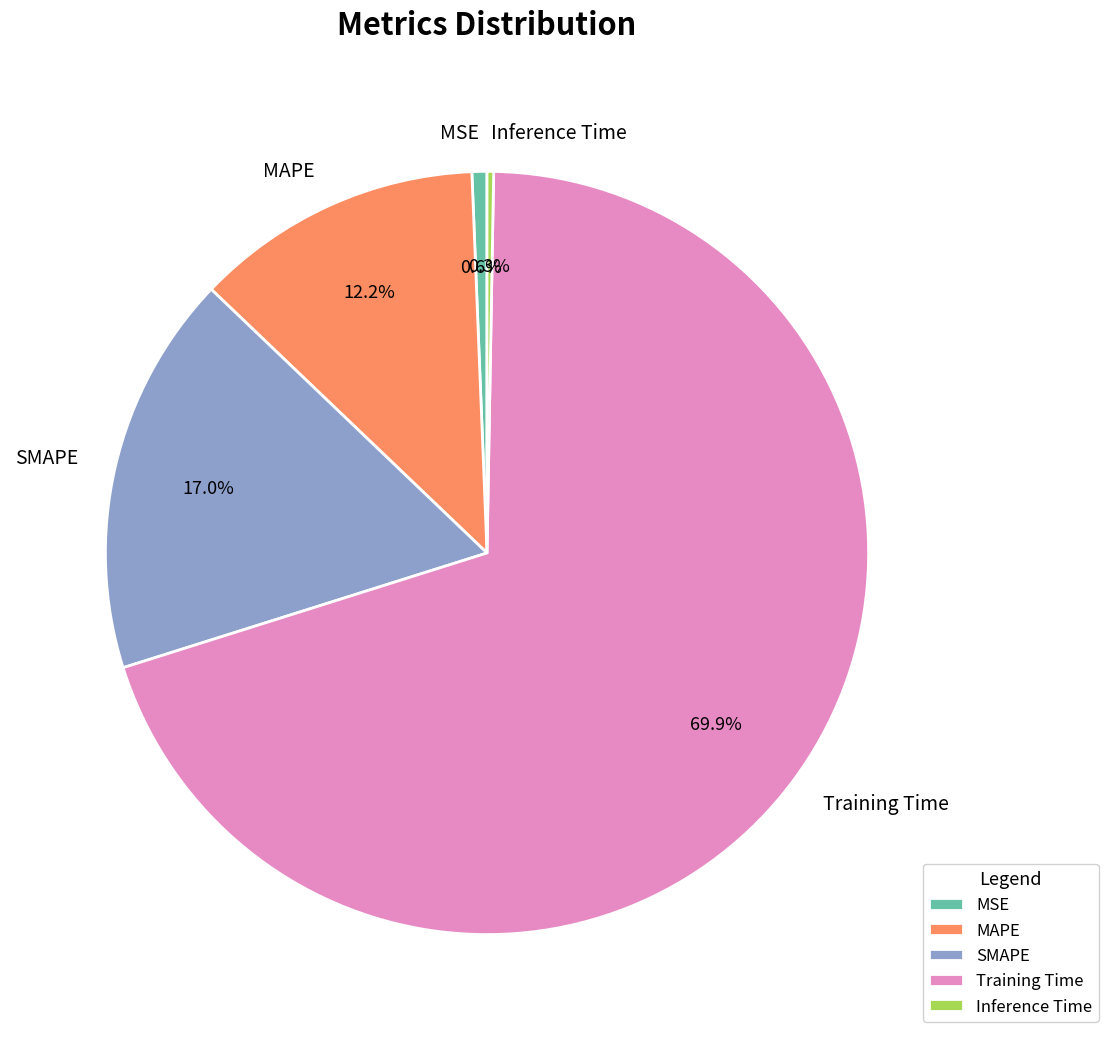

Combined, do MSE and SMAPE account for over 50%?

No